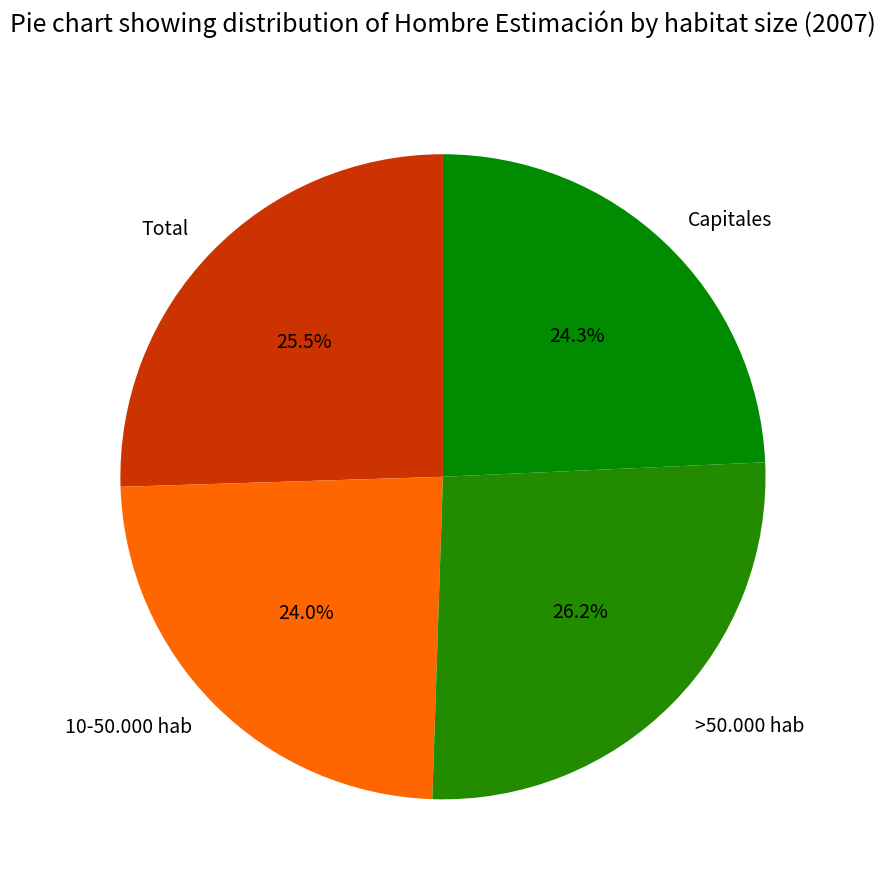

What percentage is NOT represented by Capitales?

75.7%